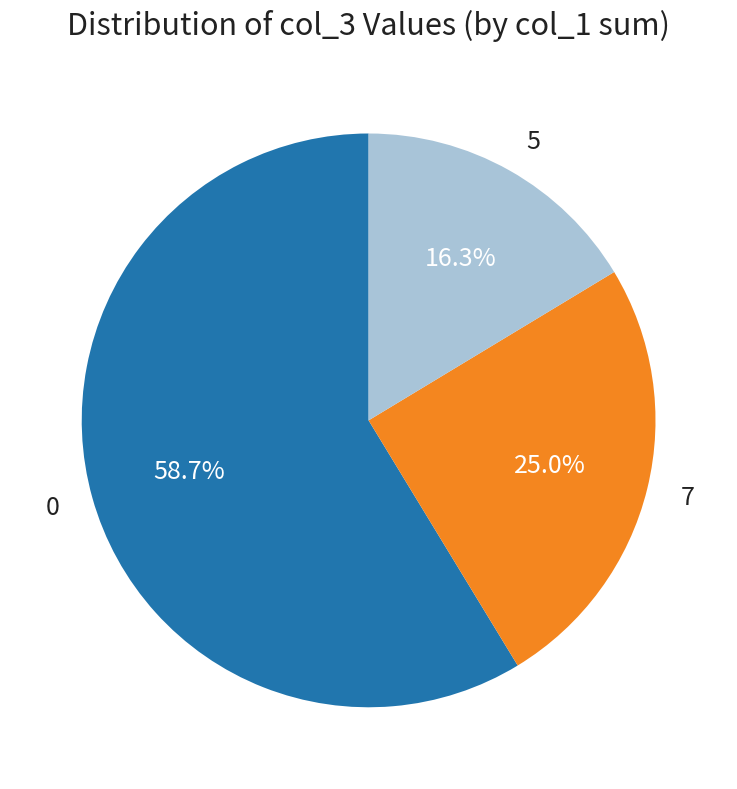

How much of the chart is everything except 0?

41.3%